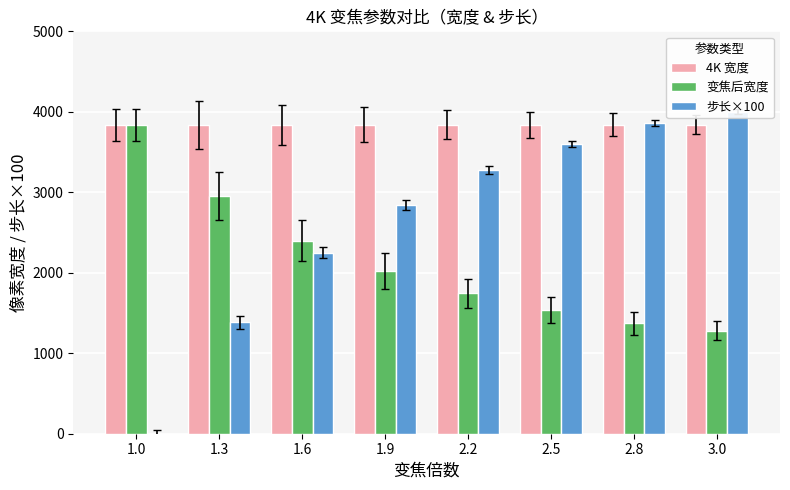

What are all the series names shown in the legend?

4K 宽度, 变焦后宽度, 步长×100